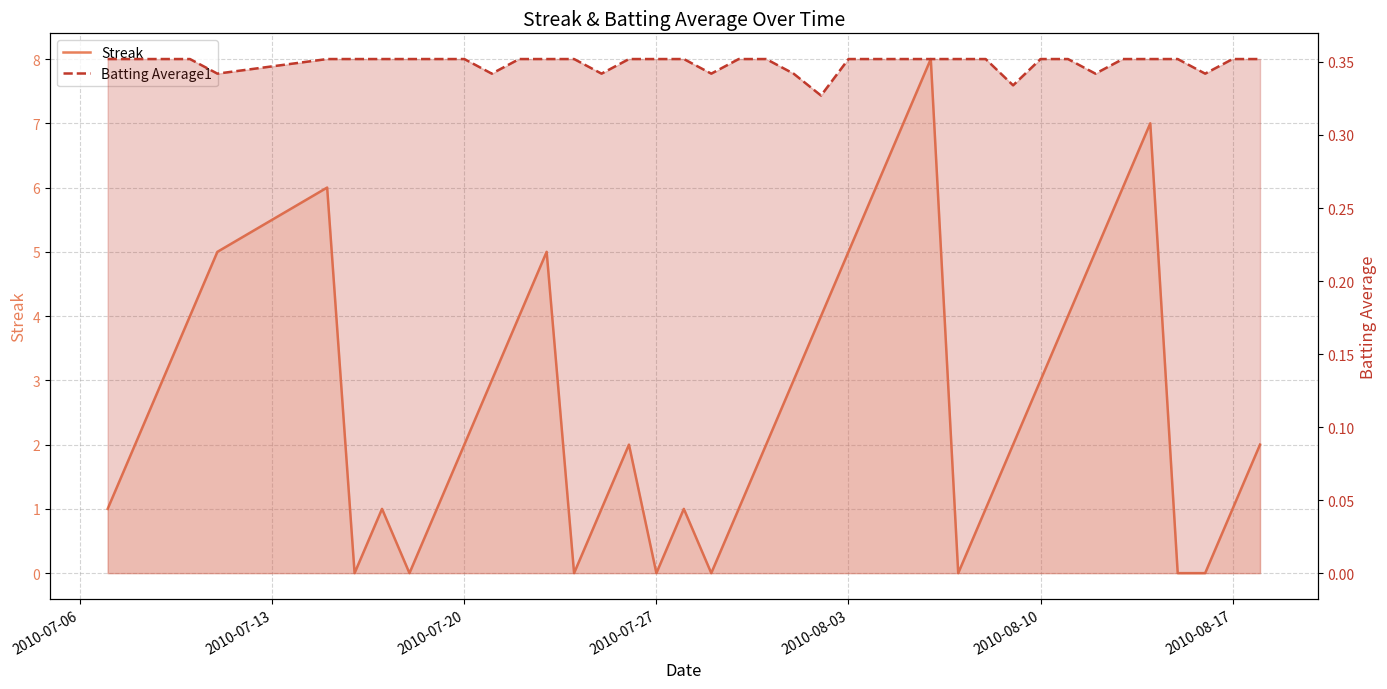

How many Batting Average1 values are between 0 and 1?

40